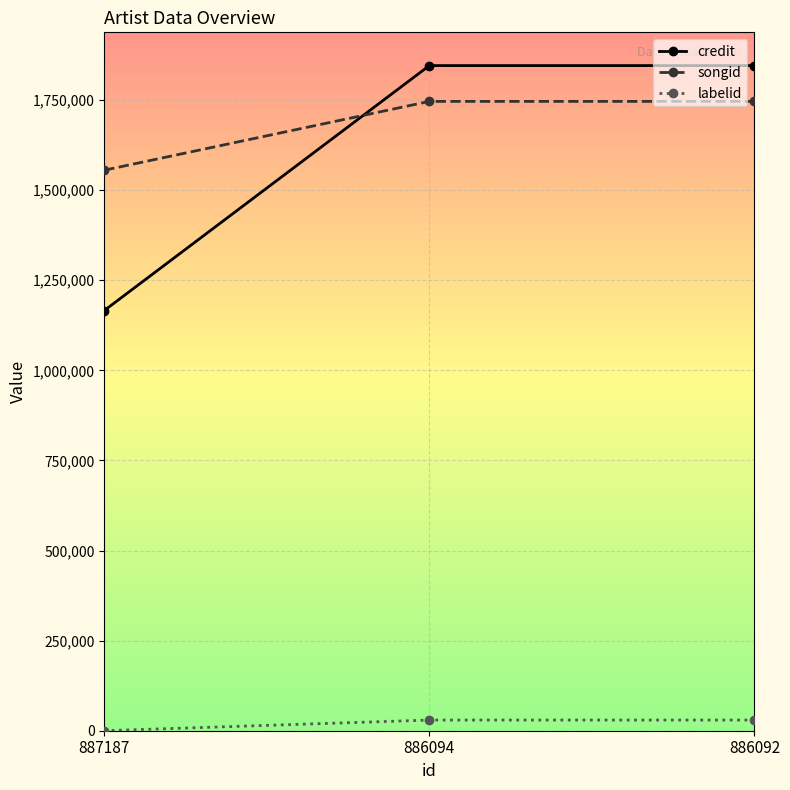

Is this an area chart (filled region under the line)?

No